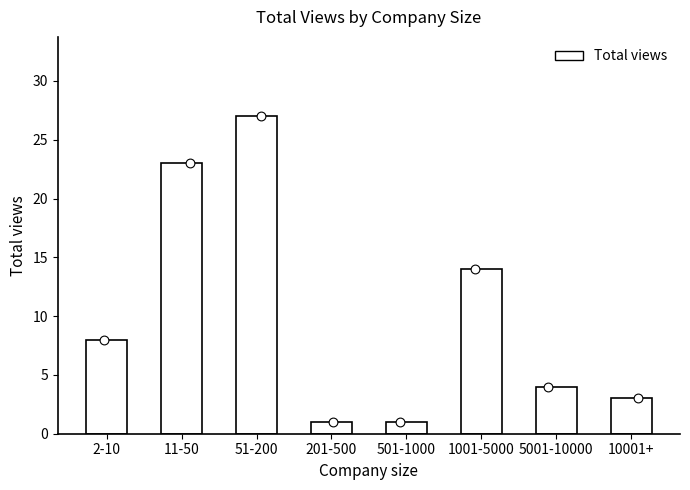

Which has a higher value, 501-1000 or 201-500?

501-1000